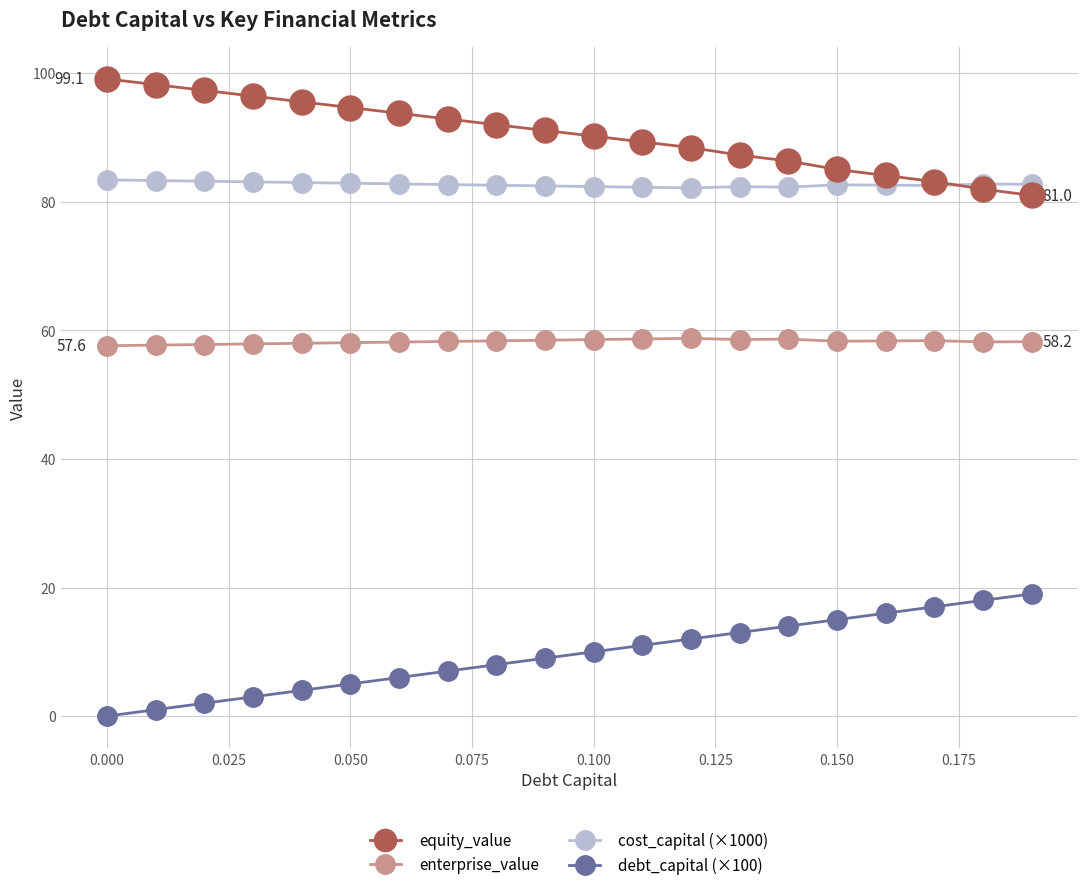

Rank the series by their maximum value, from highest to lowest.

equity_value, cost_capital (×1000), enterprise_value, debt_capital (×100)